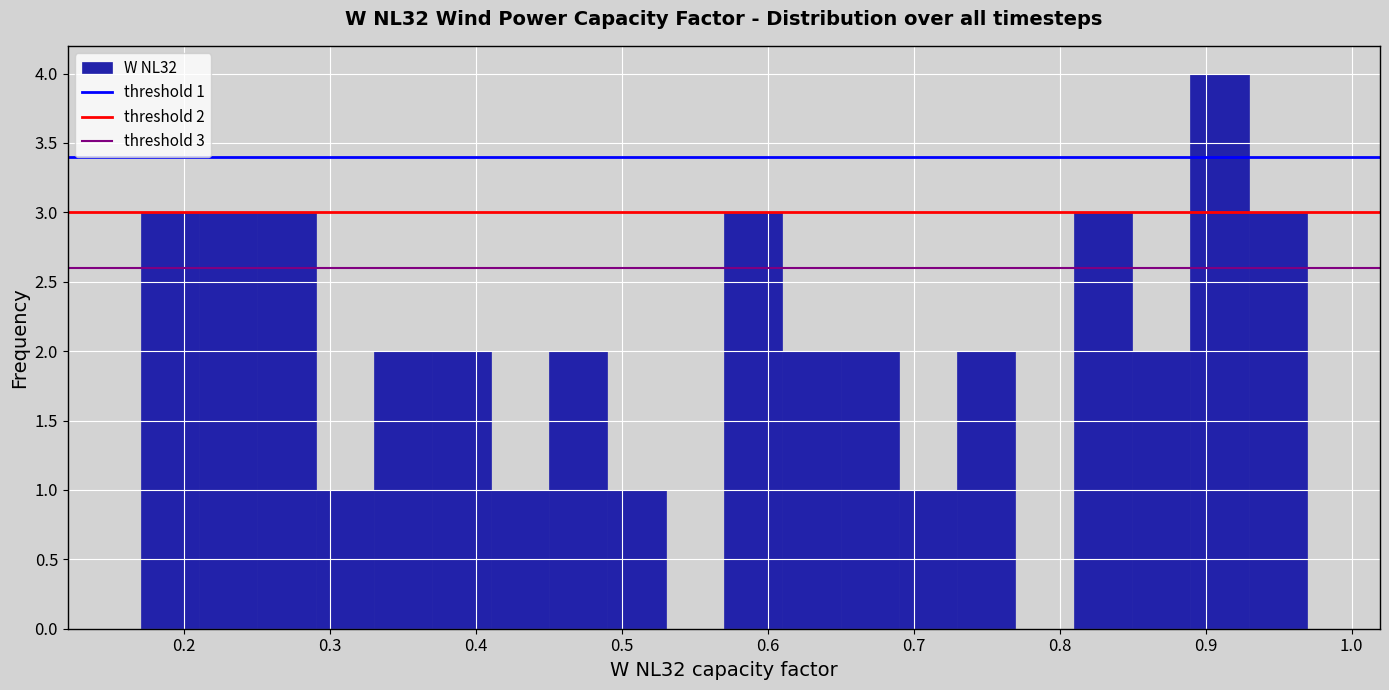

Around what value on the x-axis is the tallest bar? Give the approximate position of its centre, as read against the axis.

0.91